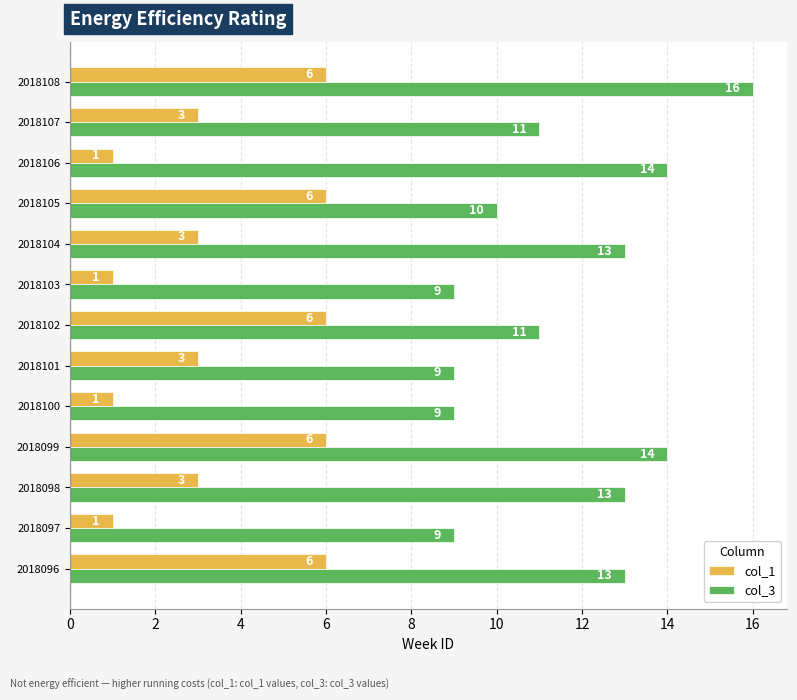

Rank the series by their average value, from highest to lowest.

col_3, col_1